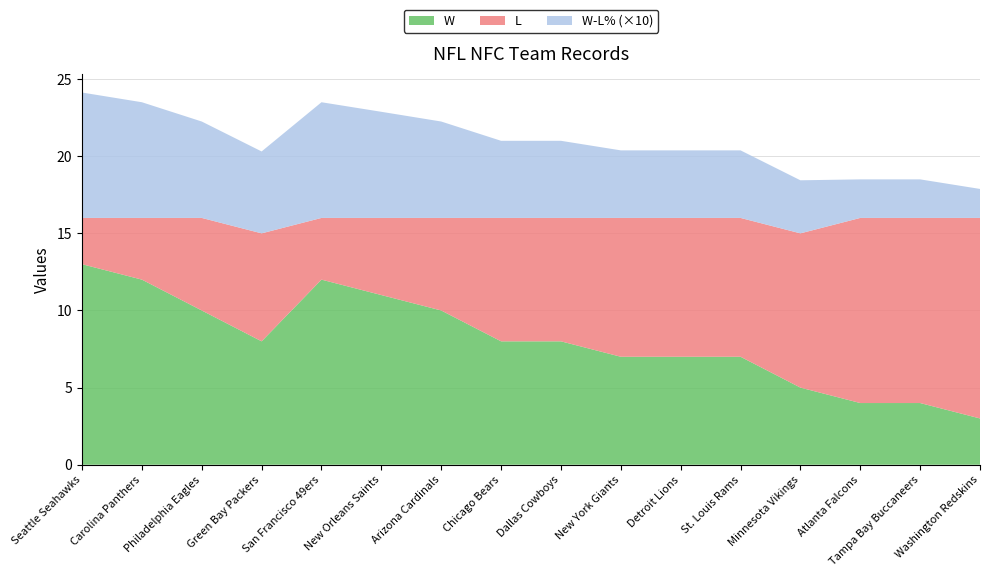

Reading left to right, list all the values displayed in this chart.

W: 13.0	12.0	10.0	8.0	12.0	11.0	10.0	8.0	8.0	7.0	7.0	7.0	5.0	4.0	4.0	3.0
L: 3.0	4.0	6.0	7.0	4.0	5.0	6.0	8.0	8.0	9.0	9.0	9.0	10.0	12.0	12.0	13.0
W-L%: 0.8	0.8	0.6	0.5	0.8	0.7	0.6	0.5	0.5	0.4	0.4	0.4	0.3	0.2	0.2	0.2